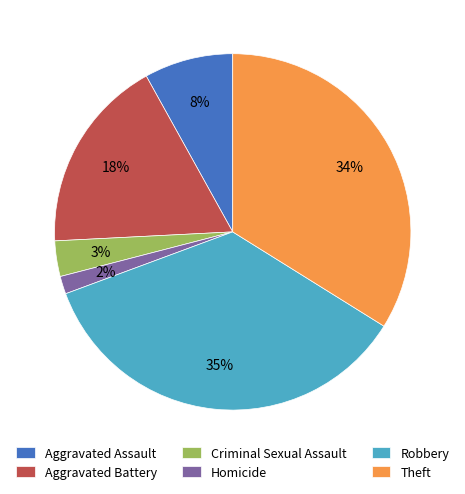

What percentage is the Robbery slice, to the nearest percent?

35%